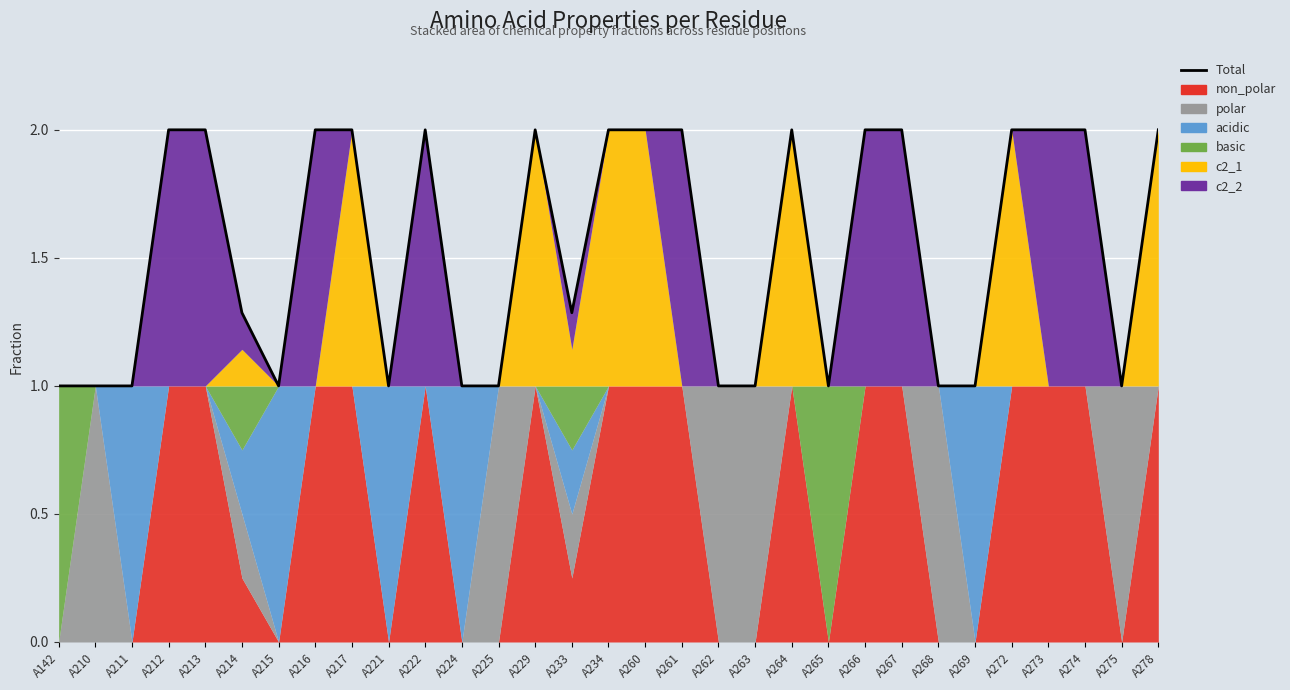

Reading left to right, transcribe all the data shown in this chart.

A142=1.0	A210=1.0	A211=1.0	A212=2.0	A213=2.0	A214=1.3	A215=1.0	A216=2.0	A217=2.0	A221=1.0	A222=2.0	A224=1.0	A225=1.0	A229=2.0	A233=1.3	A234=2.0	A260=2.0	A261=2.0	A262=1.0	A263=1.0	A264=2.0	A265=1.0	A266=2.0	A267=2.0	A268=1.0	A269=1.0	A272=2.0	A273=2.0	A274=2.0	A275=1.0	A278=2.0